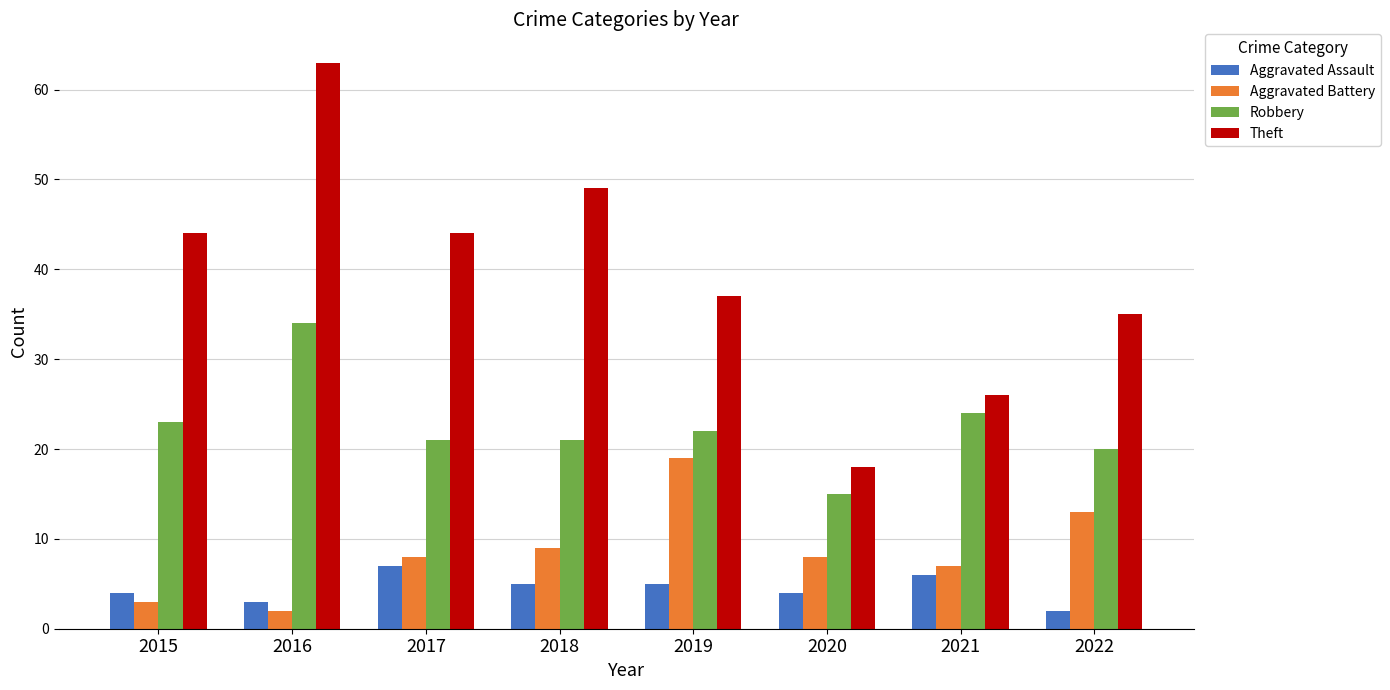

Is it true that Robbery equals 21 at 2018?

True